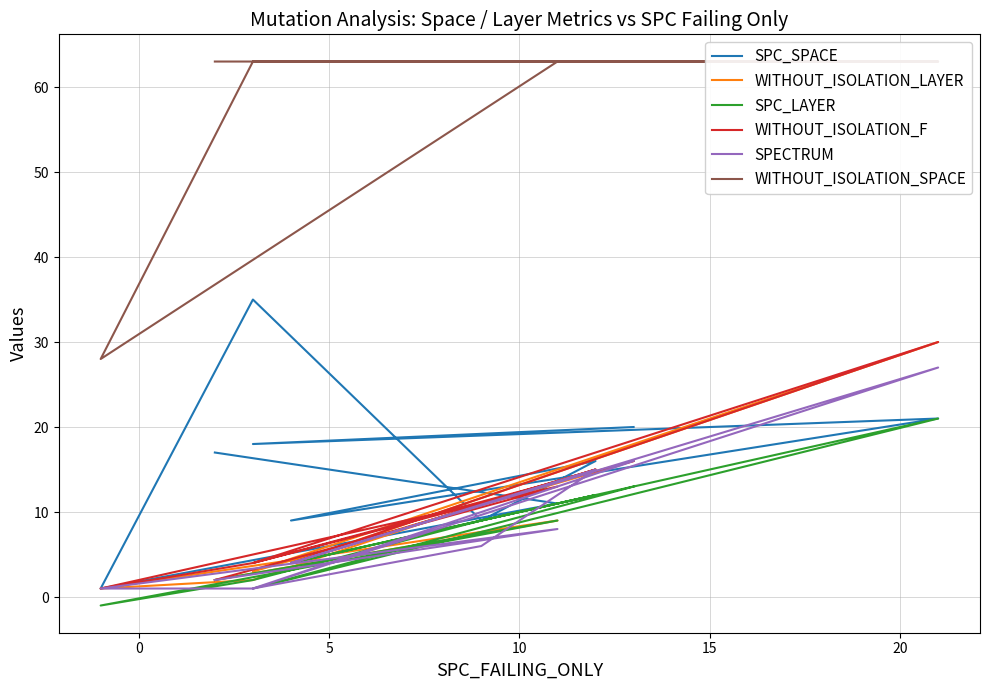

Reading left to right, extract all data points from this chart.

SPC_SPACE: 17	11	1	35	9	16	9	21	18	20
WITHOUT_ISOLATION_LAYER: 2	9	1	2	11	15	4	30	3	16
SPC_LAYER: 2	9	-1	2	9	12	4	21	1	13
WITHOUT_ISOLATION_F: 2	13	1	4	11	15	4	30	4	16
SPECTRUM: 2	8	1	1	6	15	4	27	1	16
WITHOUT_ISOLATION_SPACE: 63	63	28	63	63	63	63	63	63	63